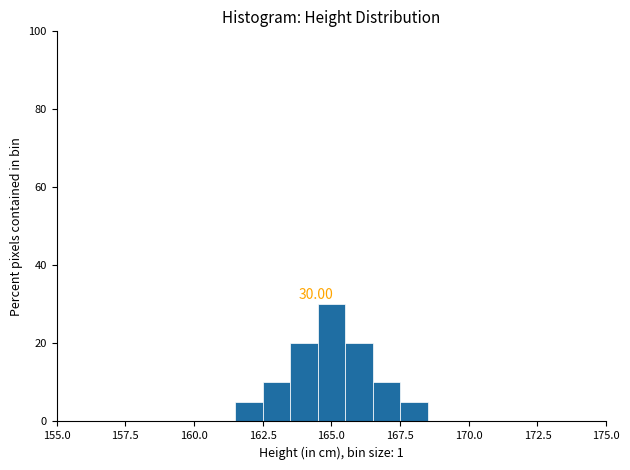

Around what value on the x-axis is the tallest bar? Give the approximate position of its centre, as read against the axis.

165.0